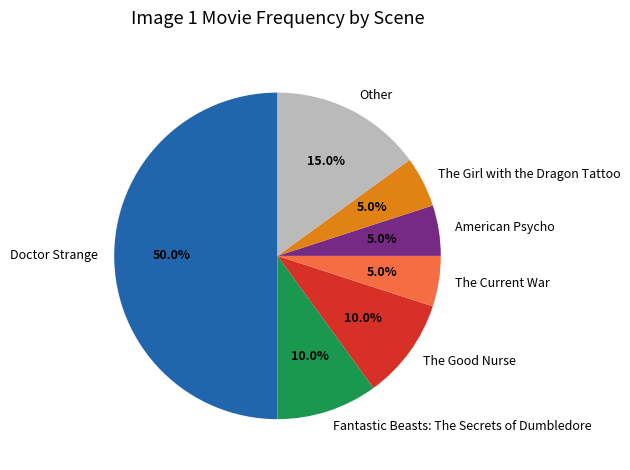

To the nearest percent, what is the difference between the largest and smallest slice percentages?

45%